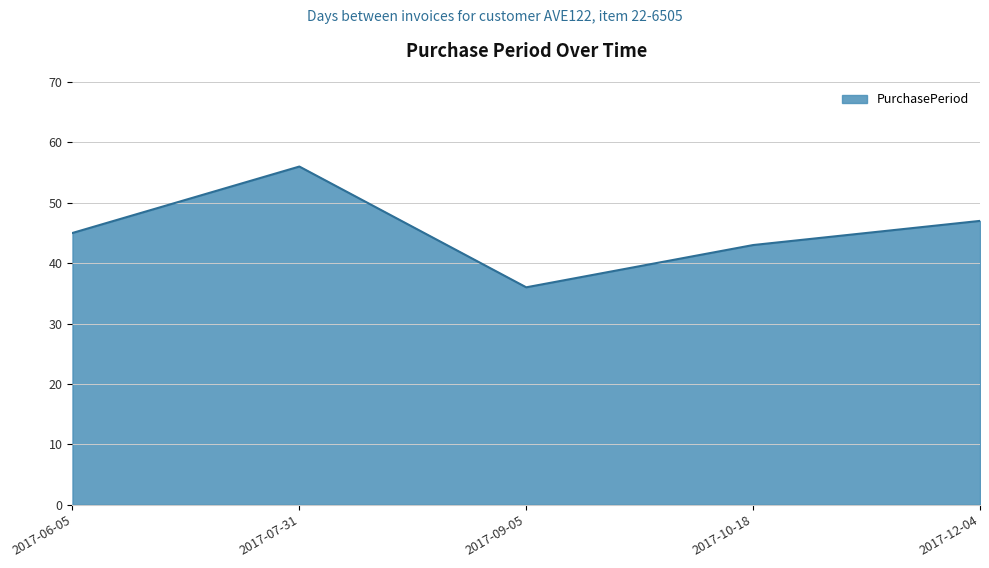

What is the difference between the values at 2017-12-04 and 2017-10-18?

4